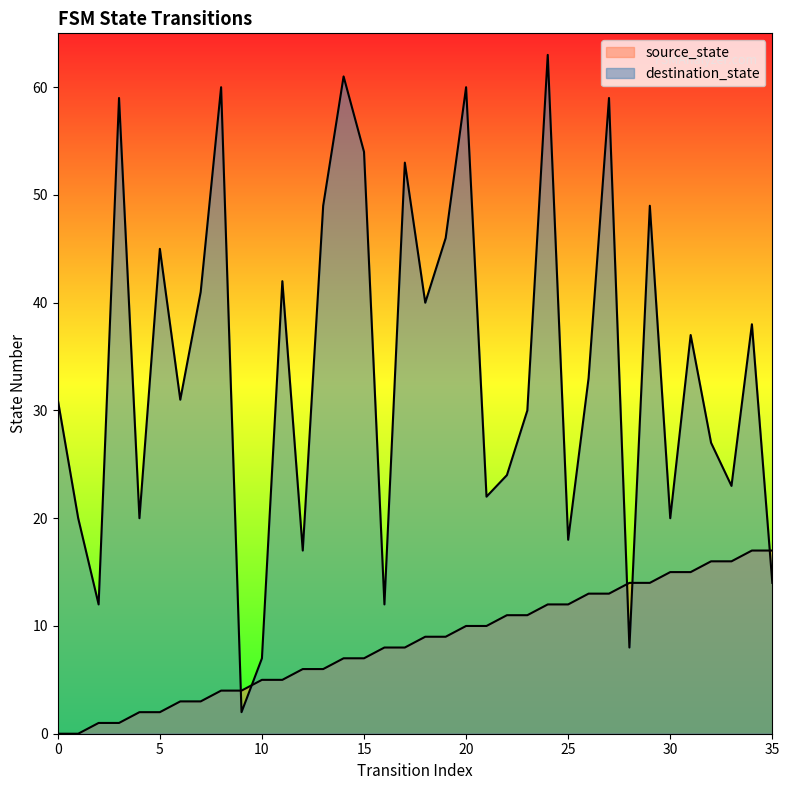

True or false: source_state has more than 1 interior local peaks.

False